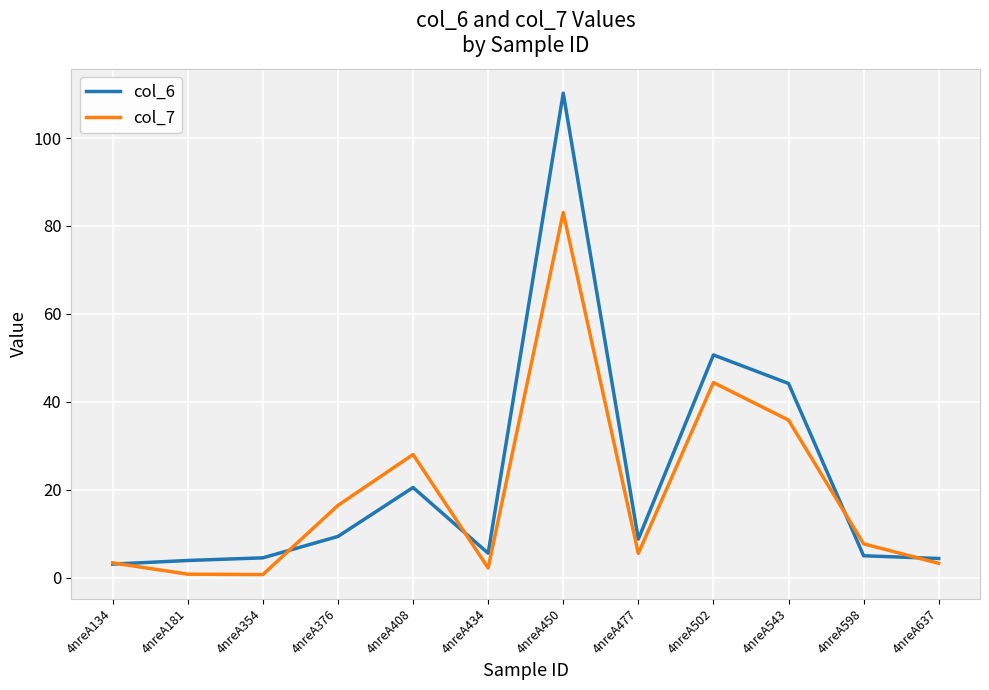

What is the sum of all col_7 values?

231.4